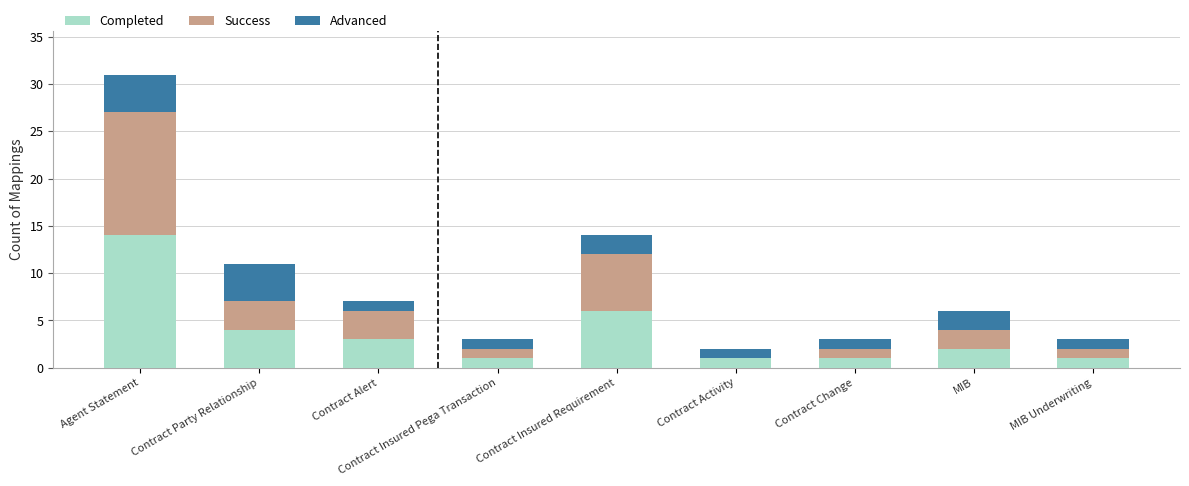

What is the maximum value for Completed?

14